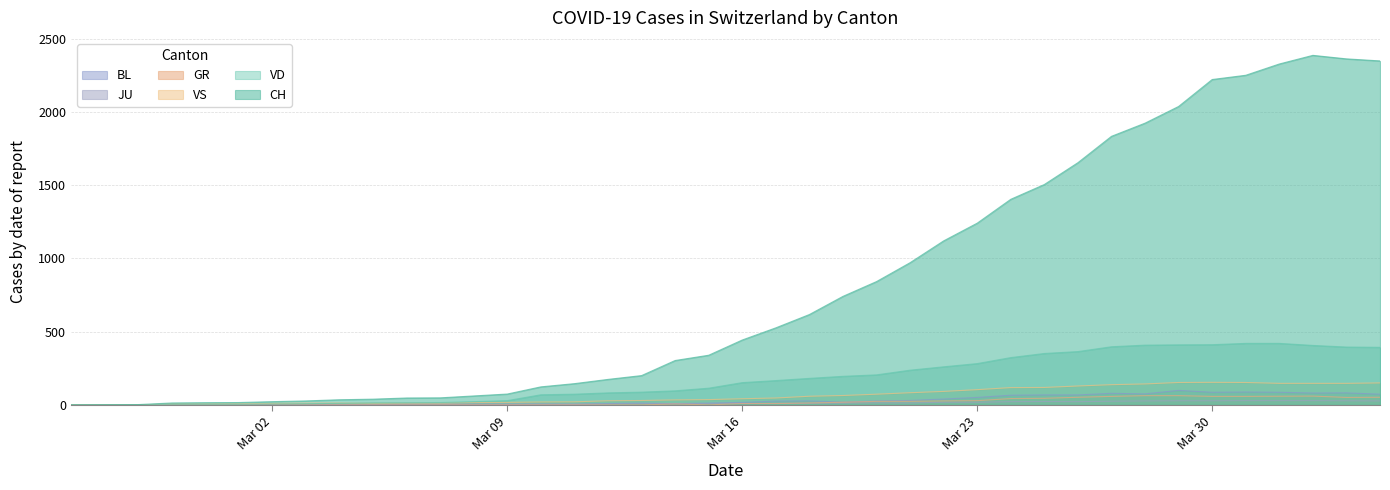

Which series has the largest range (max minus min)?

CH